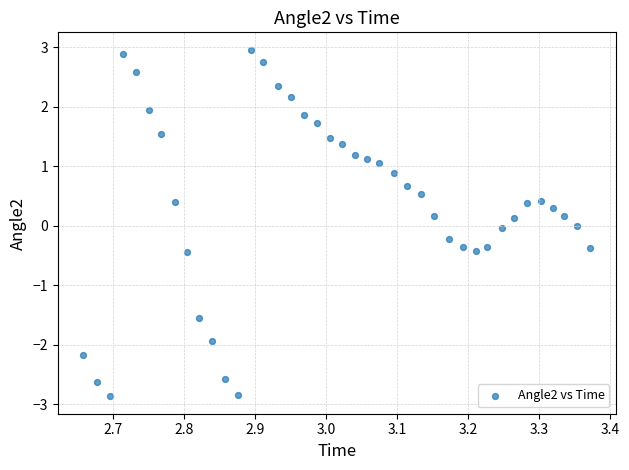

What is the range of X values (max minus min)?

0.7